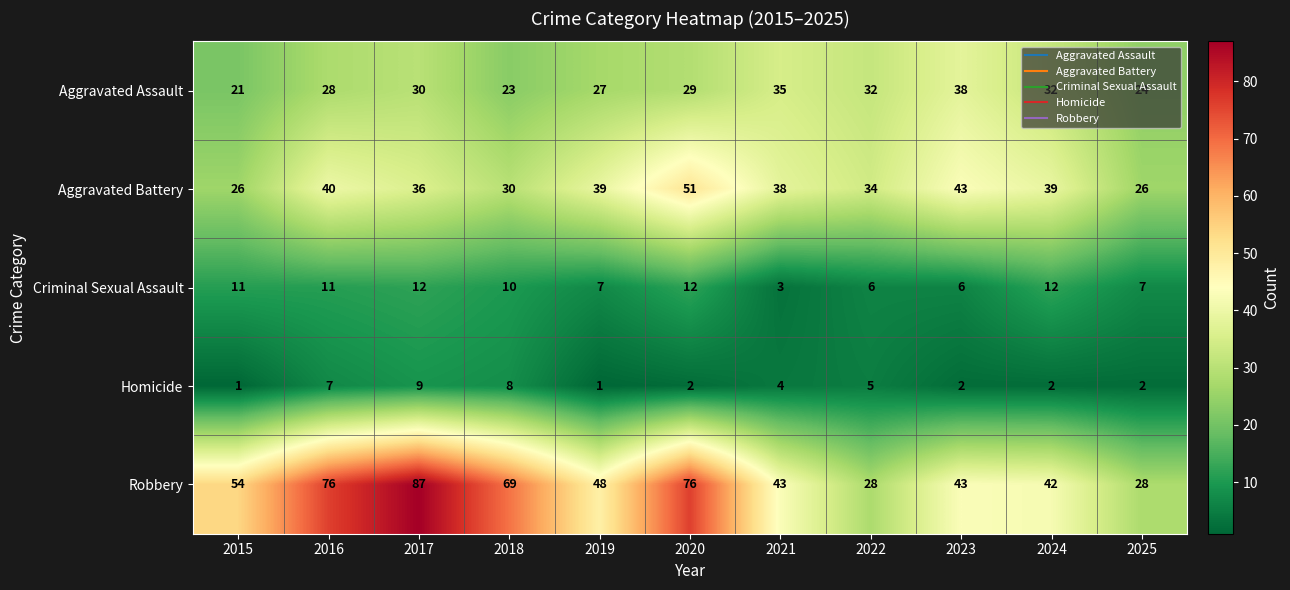

How many series are shown in this chart?

5